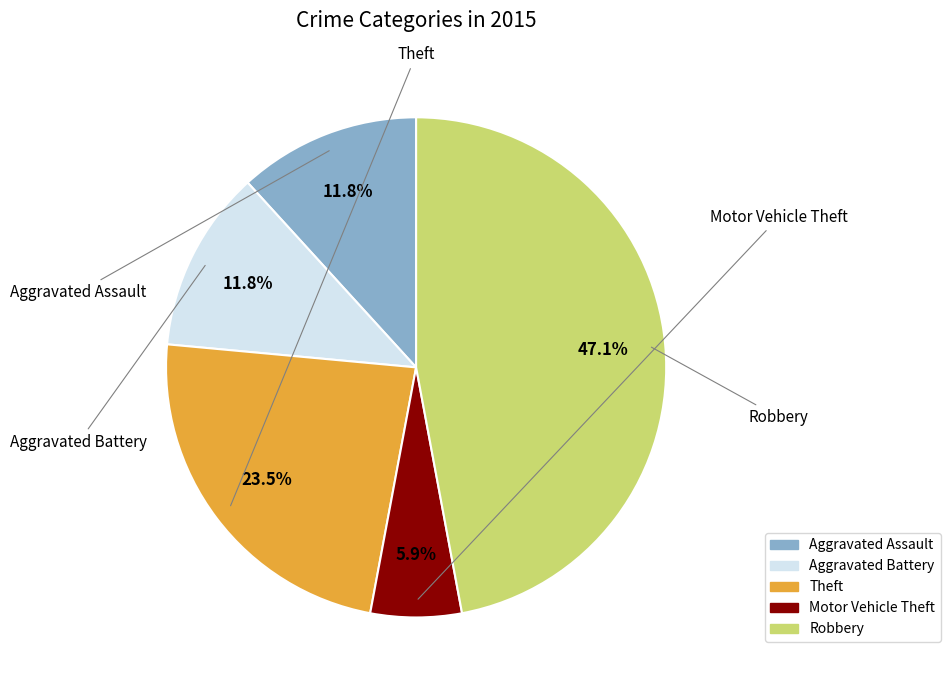

Count the number of slices in the pie.

5